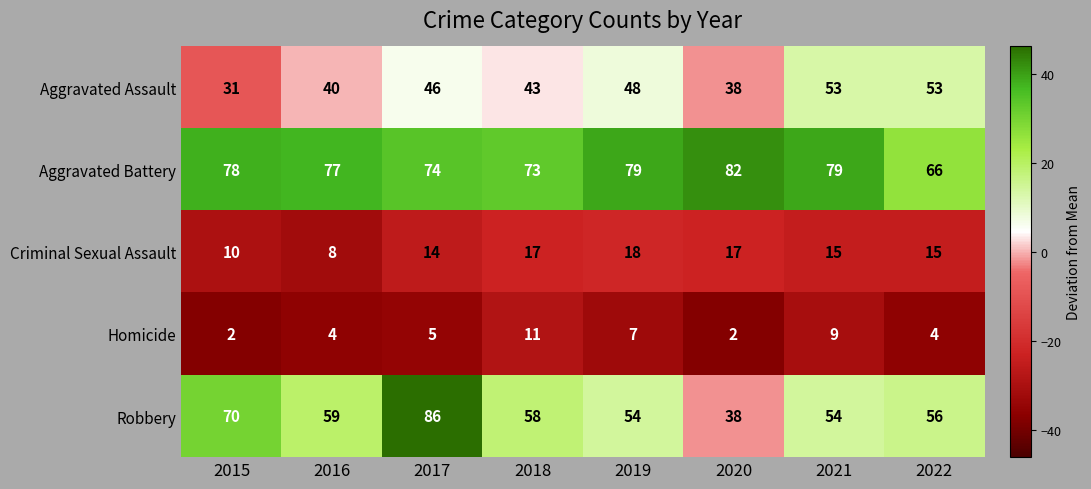

Which series has the widest spread of values?

Robbery